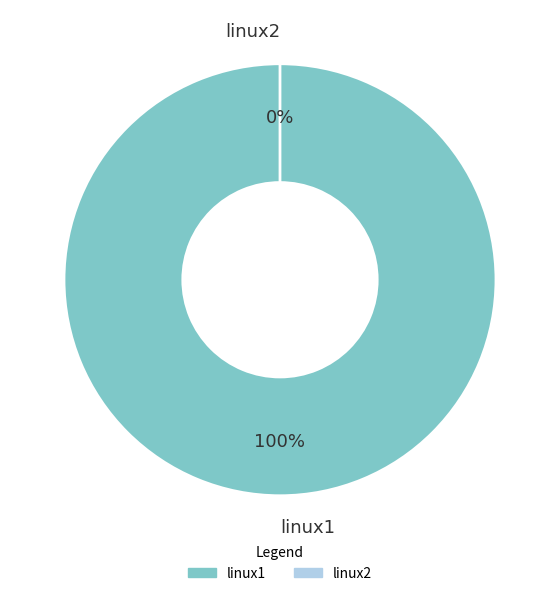

To the nearest percent, what percentage of the pie is linux1?

100%